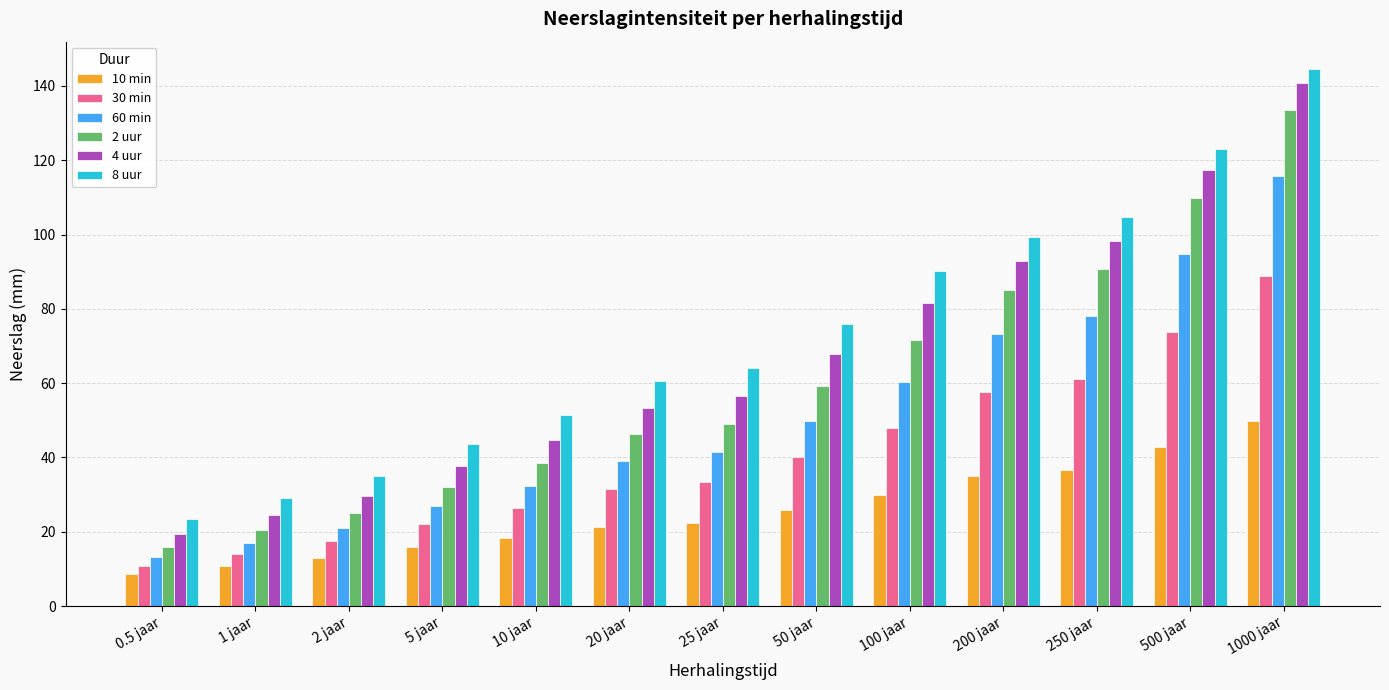

True or false: 60 min has a value of 115.8 at 1000 jaar.

True